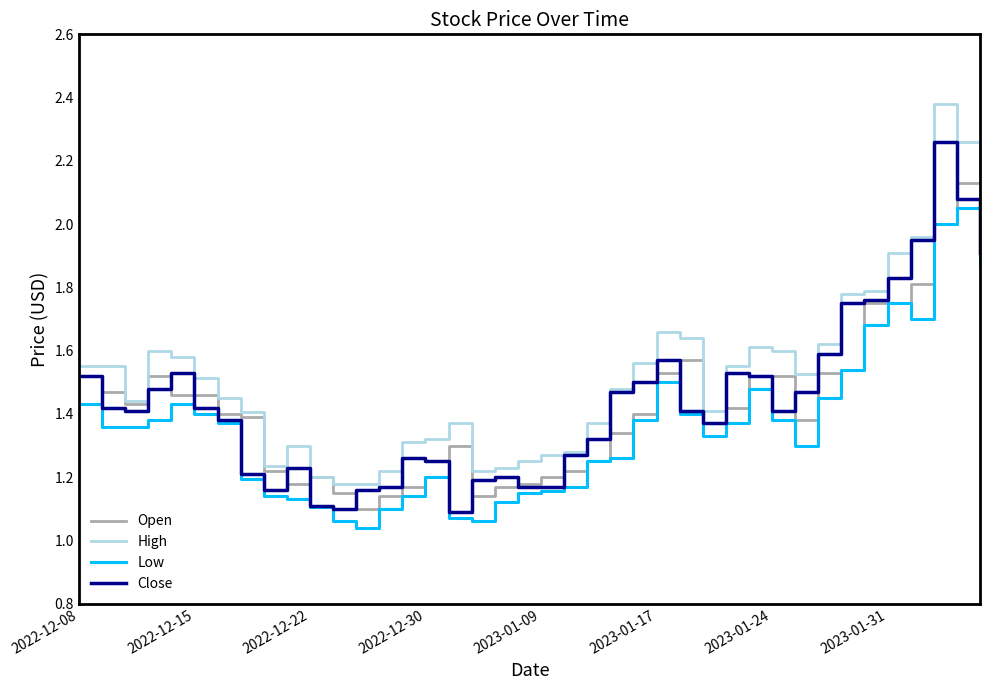

True or false: Low and High intersect in this chart.

False